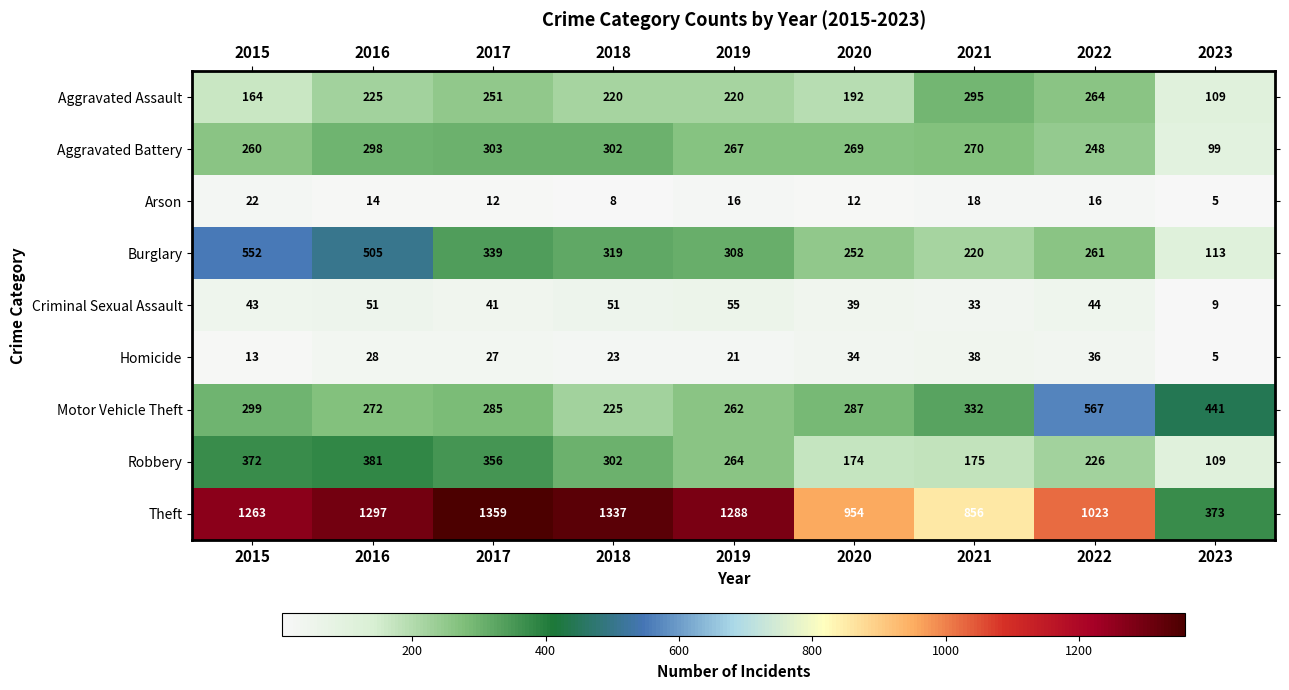

What is the difference between the Robbery values at 2016 and 2019?

117